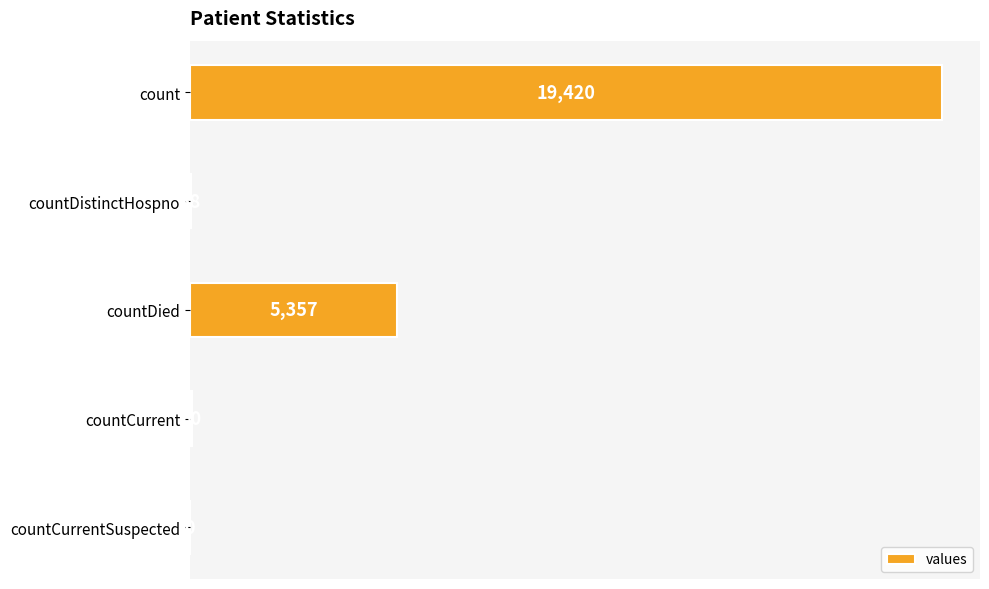

Reading bottom to top, transcribe all the data shown in this chart.

countCurrentSuspected=0	countCurrent=60	countDied=5357	countDistinctHospno=38	count=19420